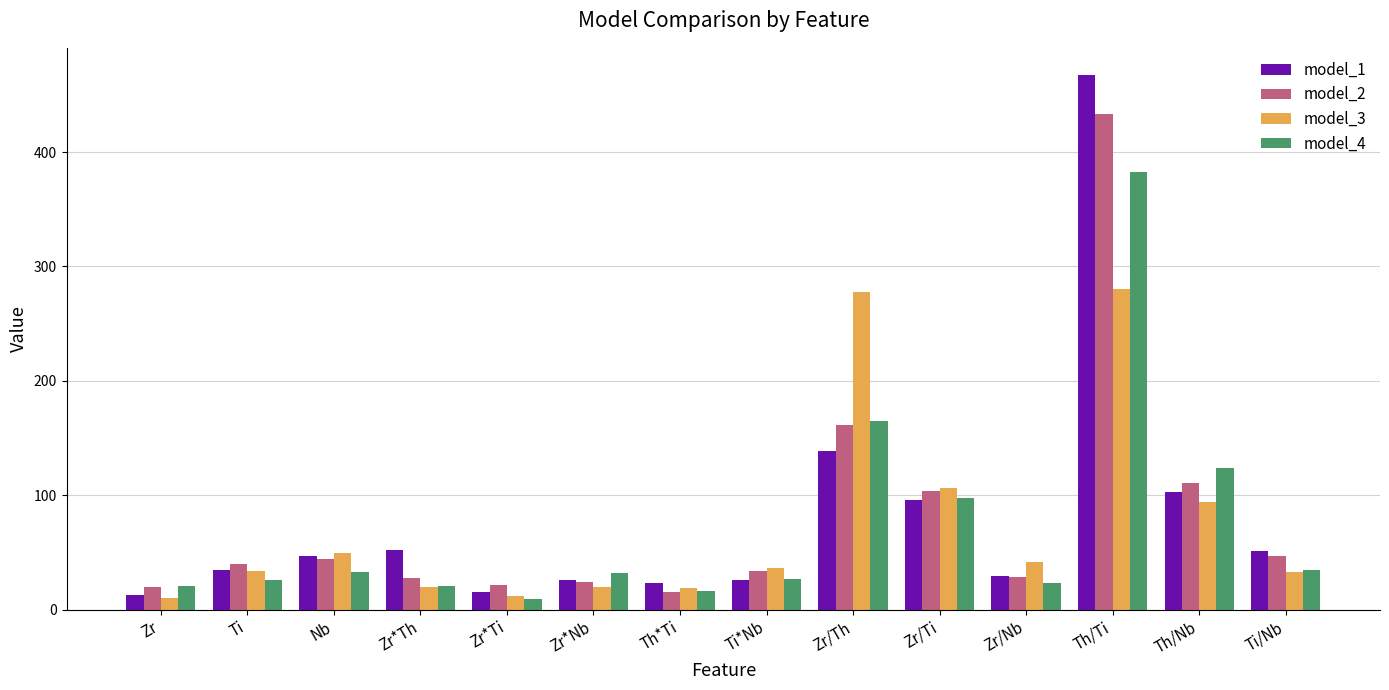

Which label corresponds to the largest value in the chart?

Th/Ti